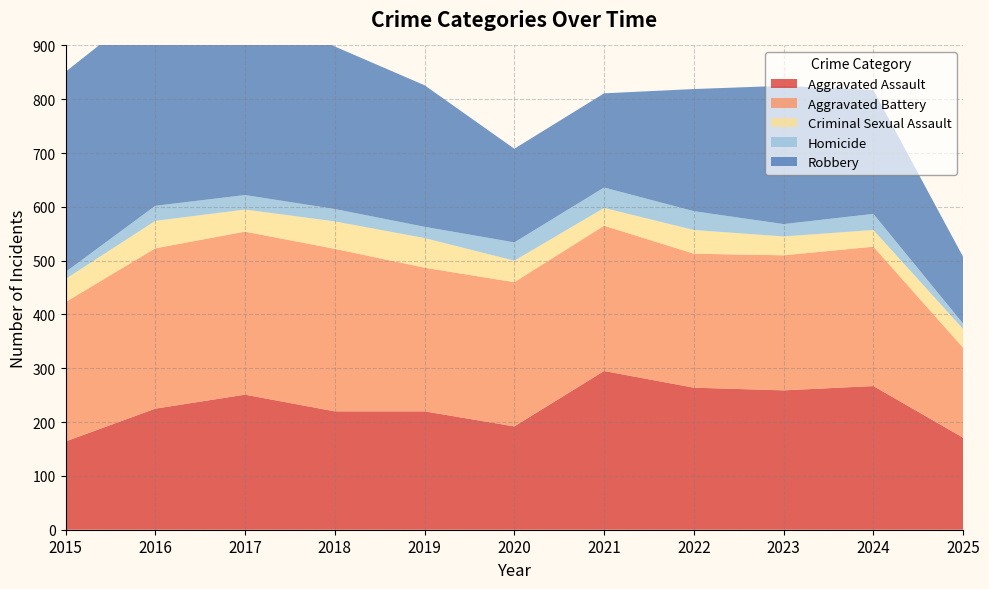

Reading left to right, extract all data points from this chart.

Aggravated Assault: 164	225	251	220	220	192	295	264	259	267	171
Aggravated Battery: 259	298	303	302	267	268	270	249	251	259	167
Criminal Sexual Assault: 43	51	41	51	55	40	33	44	35	31	35
Homicide: 13	28	27	23	21	34	38	35	23	30	10
Robbery: 372	381	356	302	263	174	175	227	257	230	124